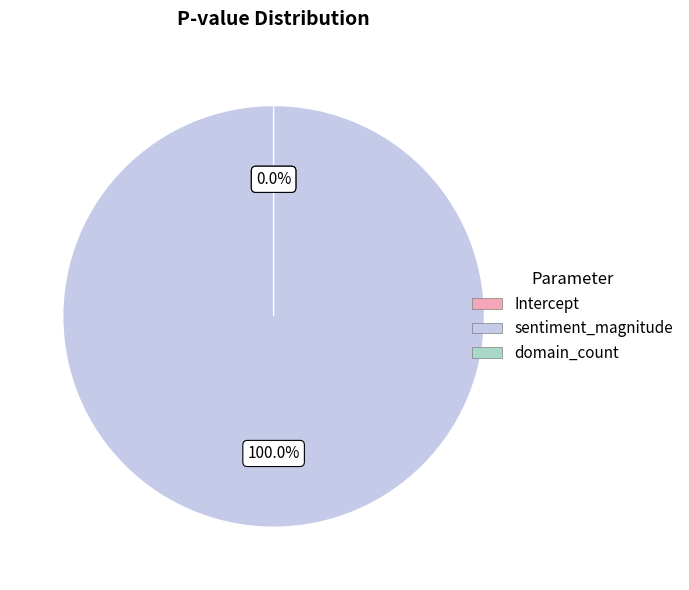

Combined, do Intercept and domain_count account for over 50%?

No